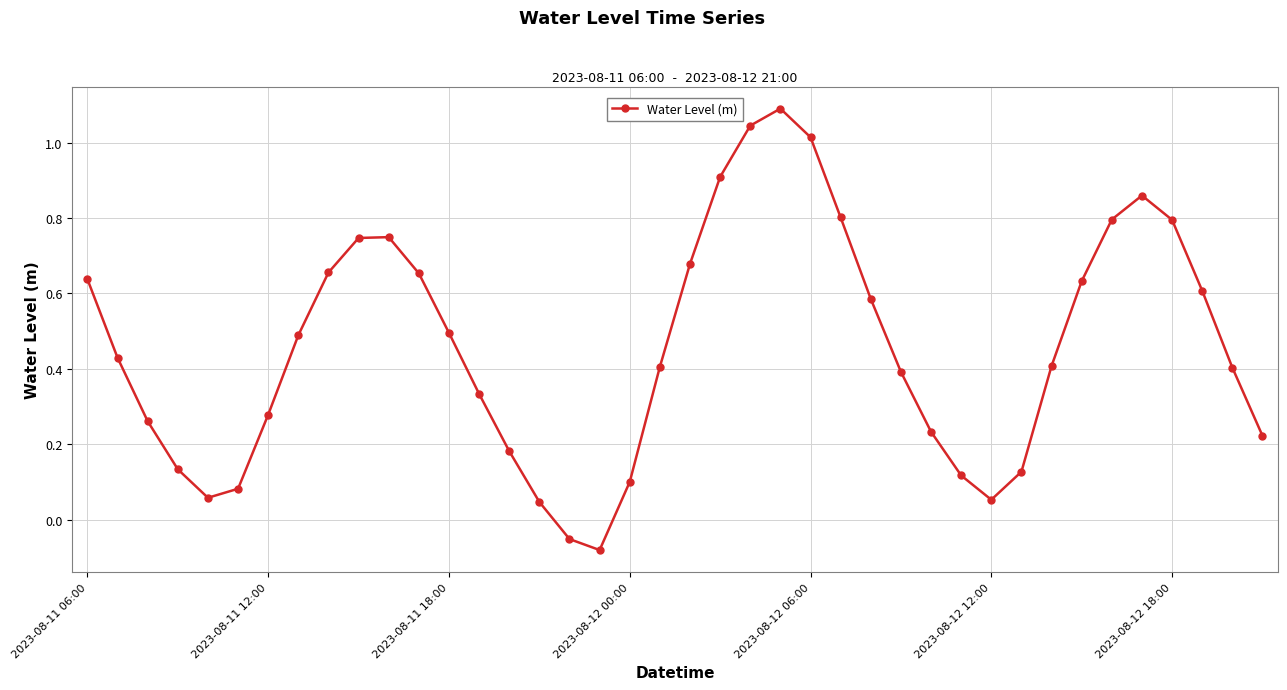

True or false: there are more than 2 points higher than both neighbors.

True